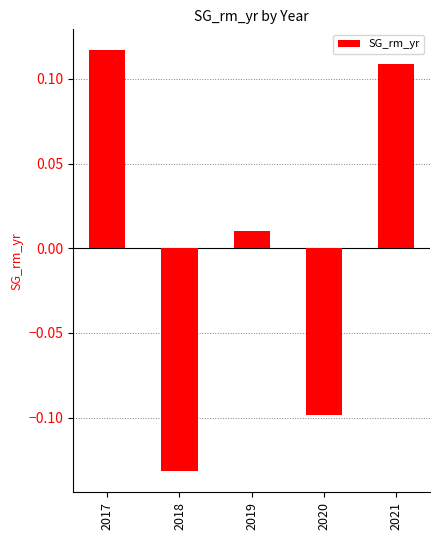

True or false: the data shows -0.1 at 2020.

True